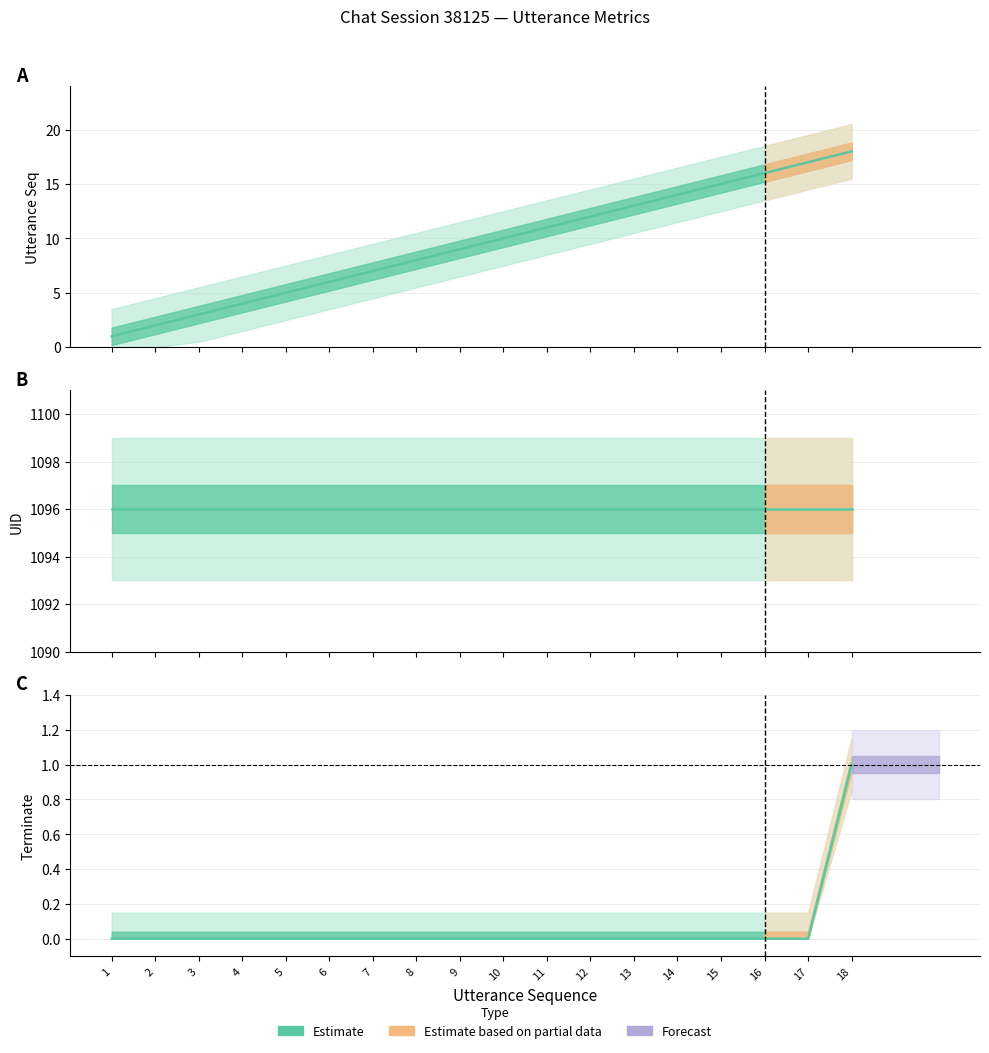

Is the value of utterance_seq at 13 greater than the value of terminate at 13?

Yes